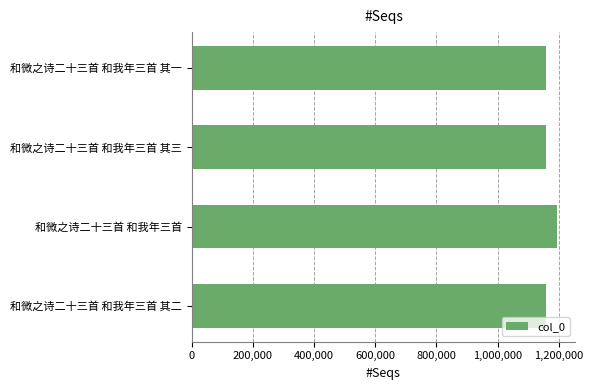

What is the ratio of the value at 和微之诗二十三首 和我年三首 其三 to the value at 和微之诗二十三首 和我年三首 其二?

1.0